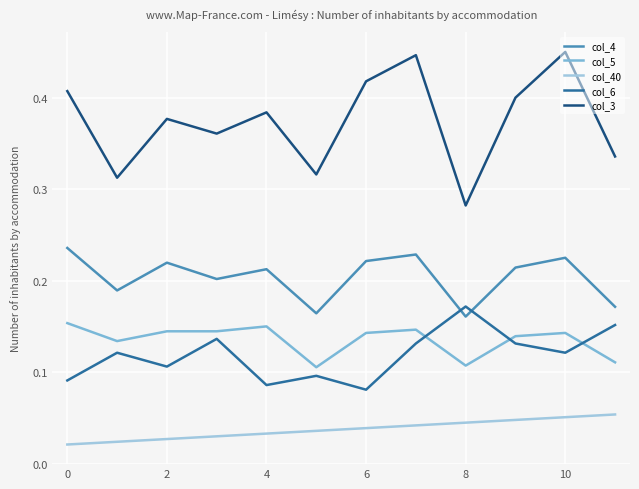

Which series has the widest spread of values?

col_3